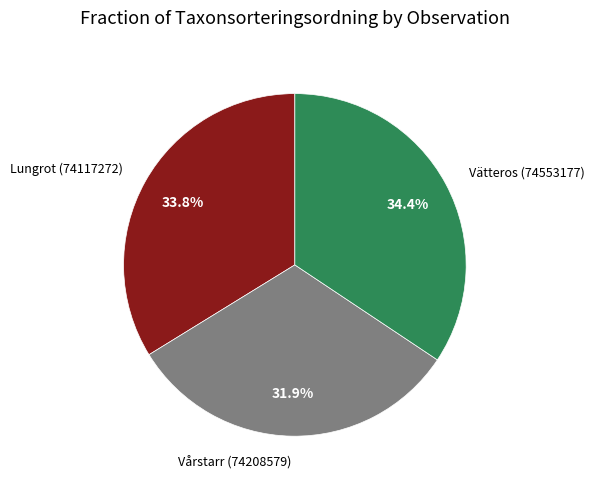

True or false: Vårstarr (74208579) accounts for 25% of the total.

False